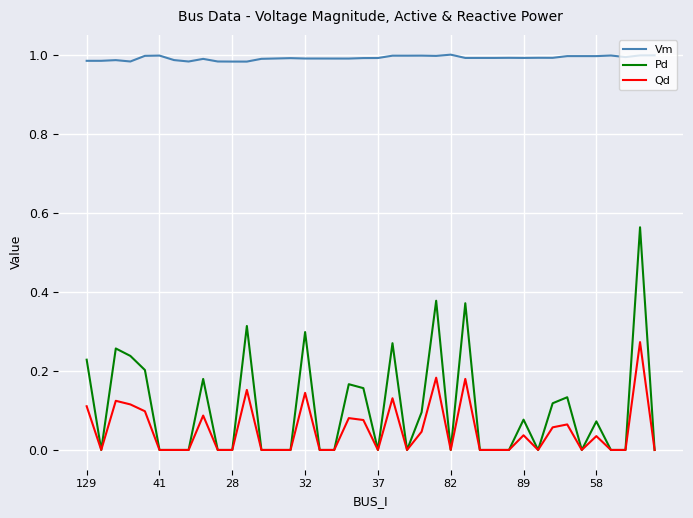

True or false: Pd and Vm intersect in this chart.

False